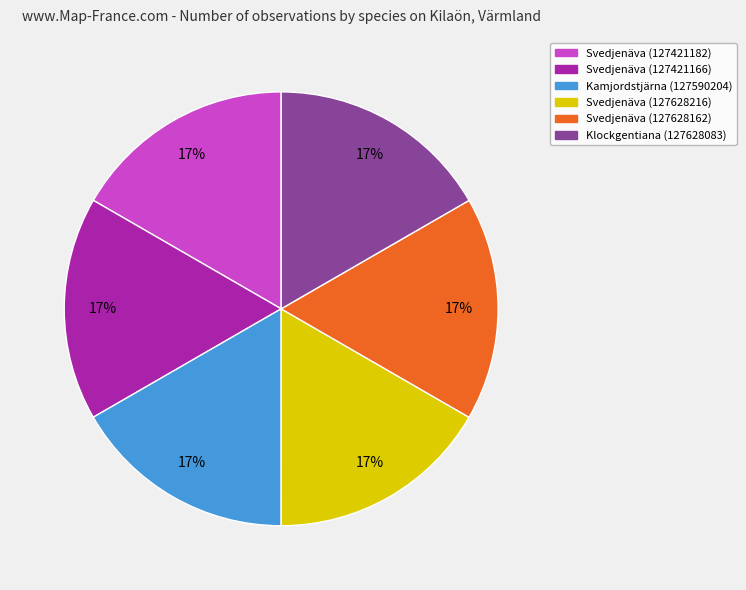

Approximately how many times larger is the value at Klockgentiana (127628083) compared to Svedjenäva (127421182)?

1.0